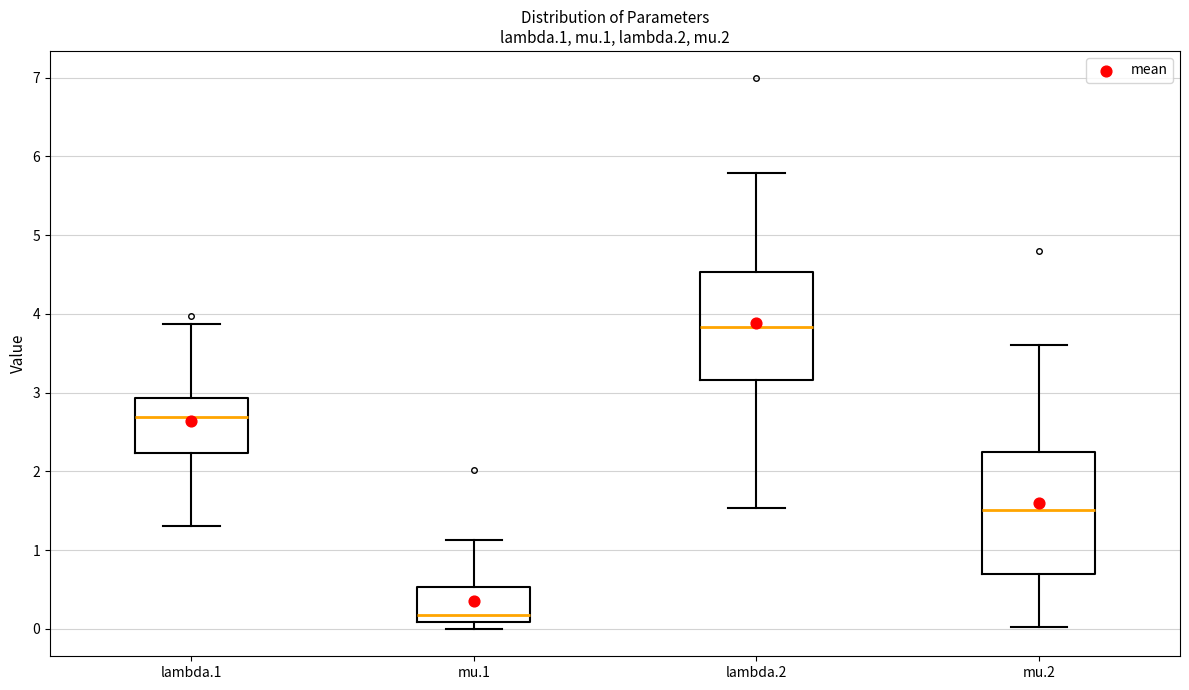

Reading left to right, transcribe this box plot: for each box, give where its median line is, the range the box spans, and where its two whiskers end, as read against the y-axis. The values are not printed on the chart, so give them approximately, as read against the axis.

lambda.1: median 2.7, box 2.2 to 2.9, whiskers 1.3 to 3.9
mu.1: median 0.2, box 0.1 to 0.5, whiskers 0.0 to 1.1
lambda.2: median 3.8, box 3.2 to 4.5, whiskers 1.5 to 5.8
mu.2: median 1.5, box 0.7 to 2.2, whiskers 0.0 to 3.6